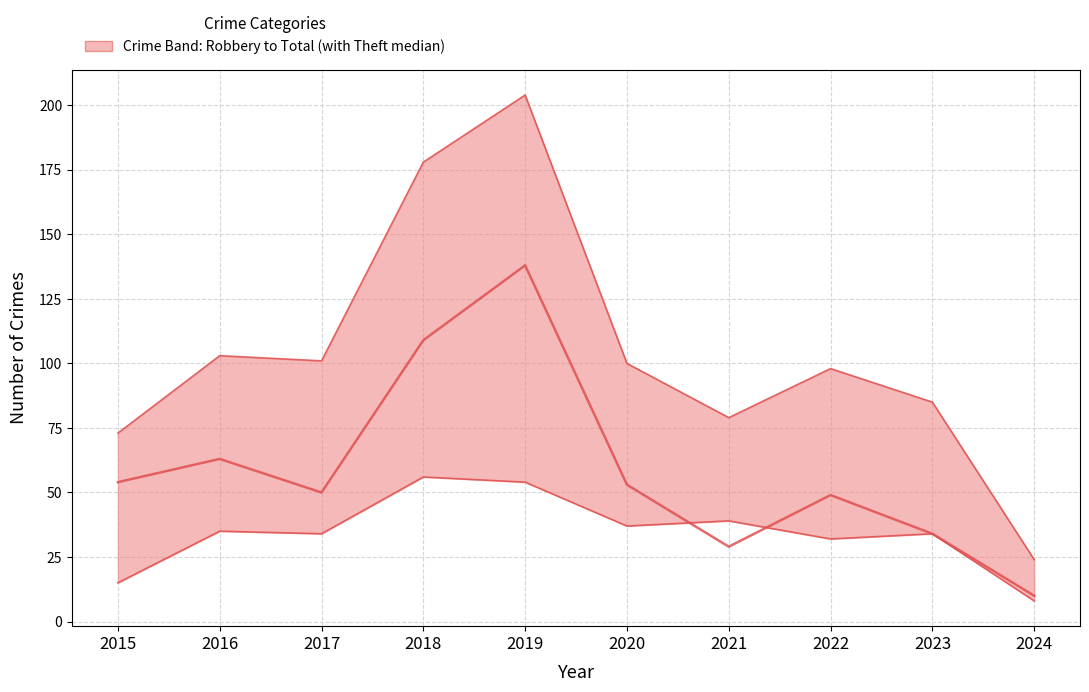

What is the minimum value for Total?

24